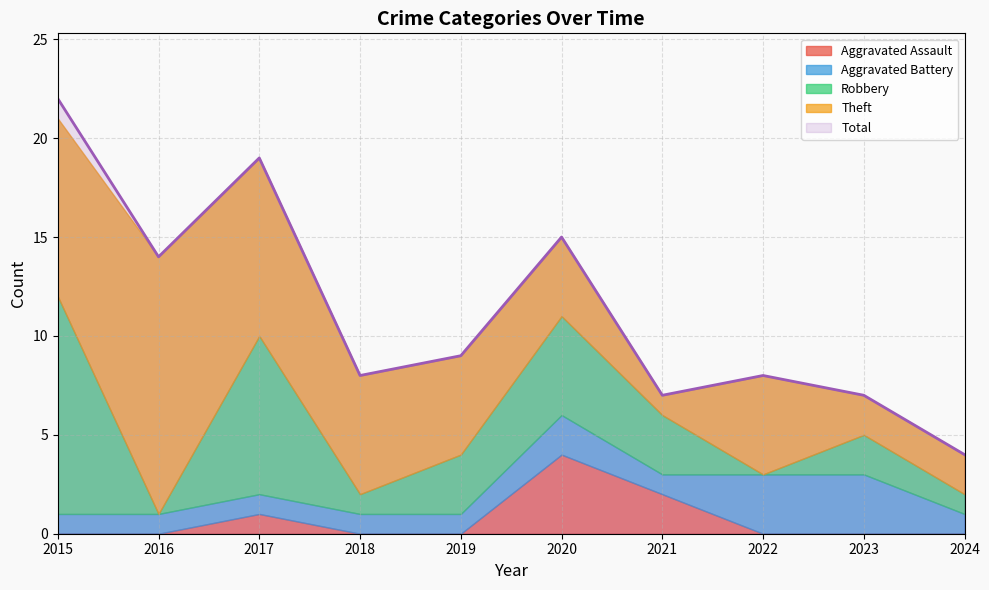

How many values in the Total series exceed 9?

4